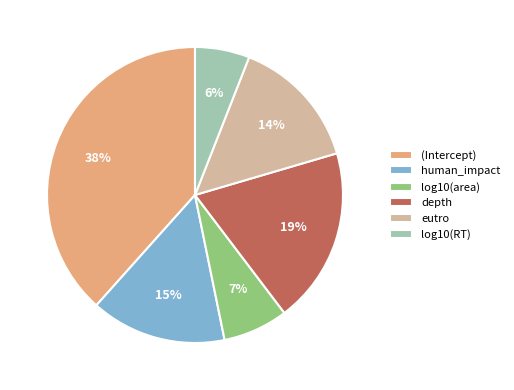

Is there any slice that represents more than half of the pie?

No